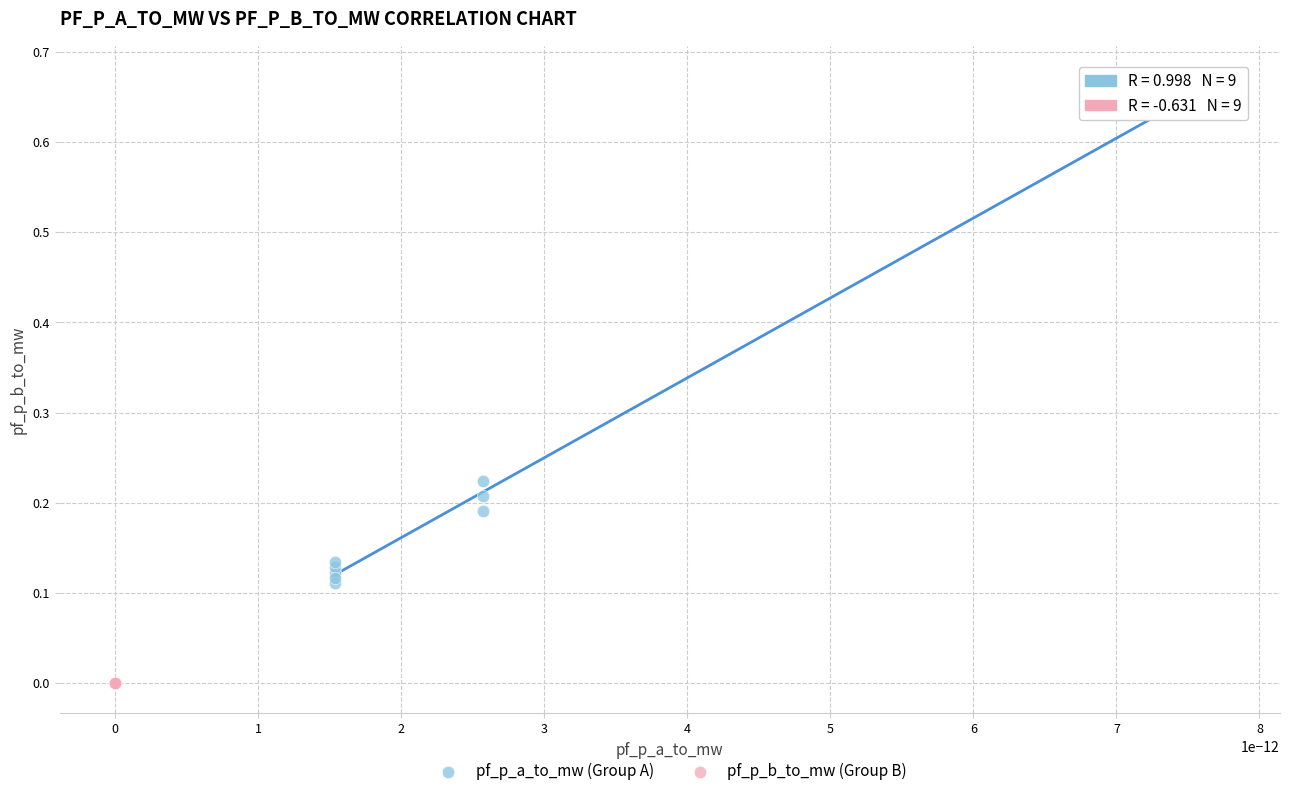

Which series has the widest spread of Y values?

pf_p_a_to_mw (Group A)